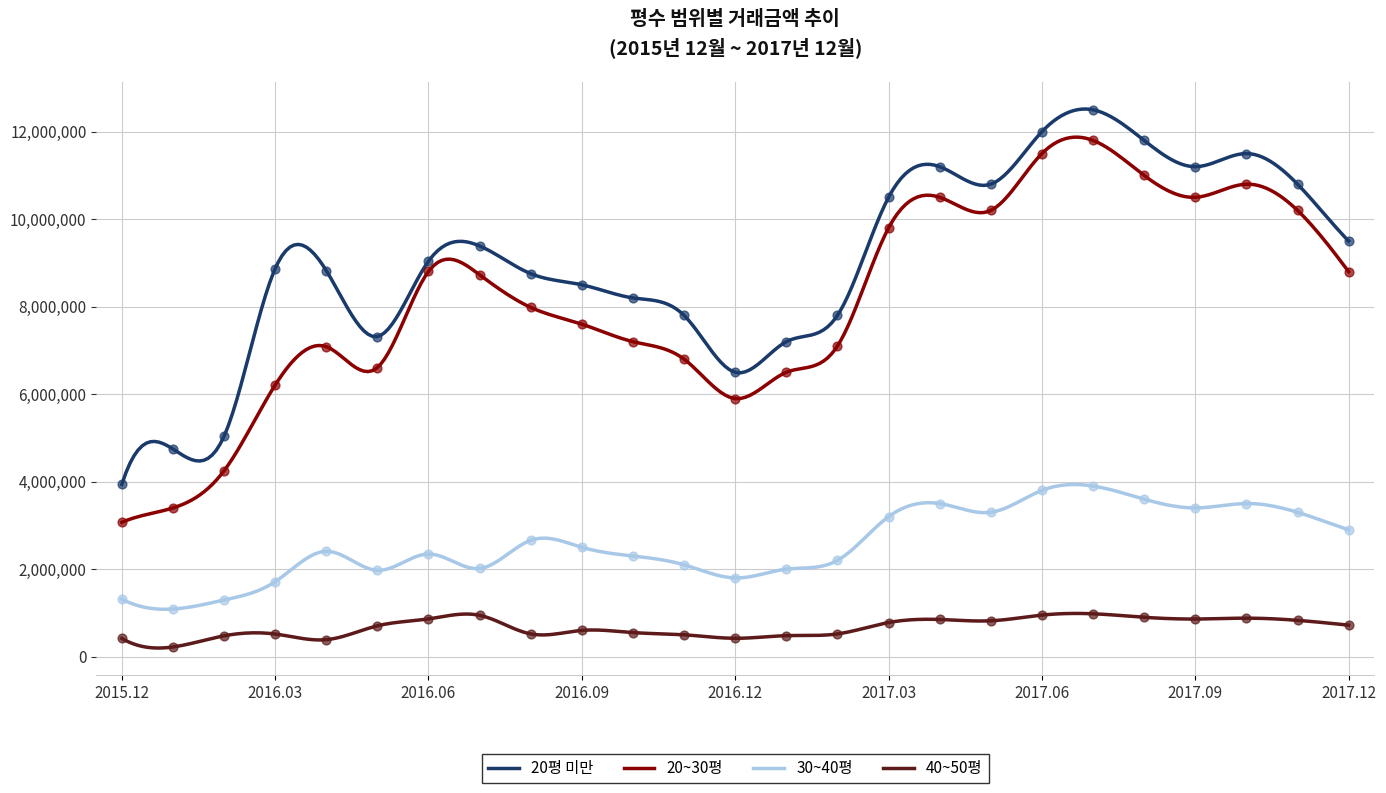

Which series reaches the maximum Y coordinate?

20평 미만